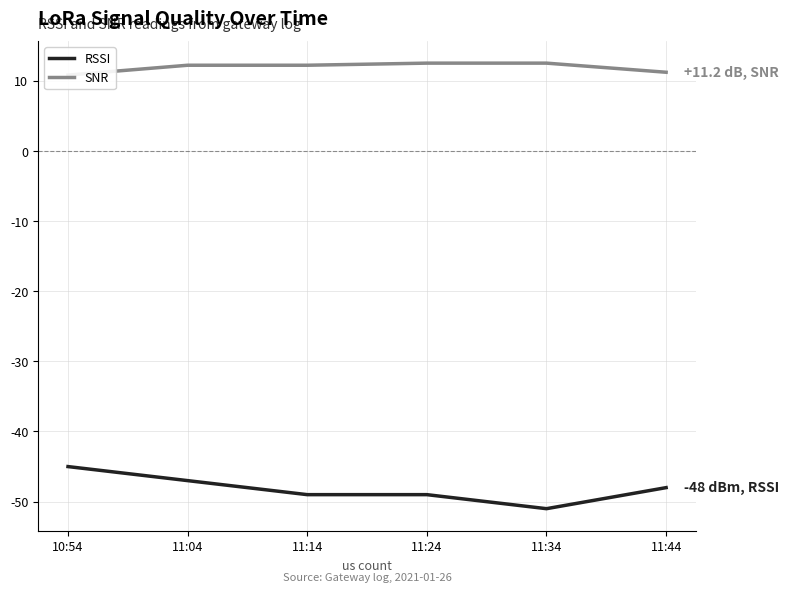

Between 11:04 and 11:14, which series saw the biggest shift?

RSSI